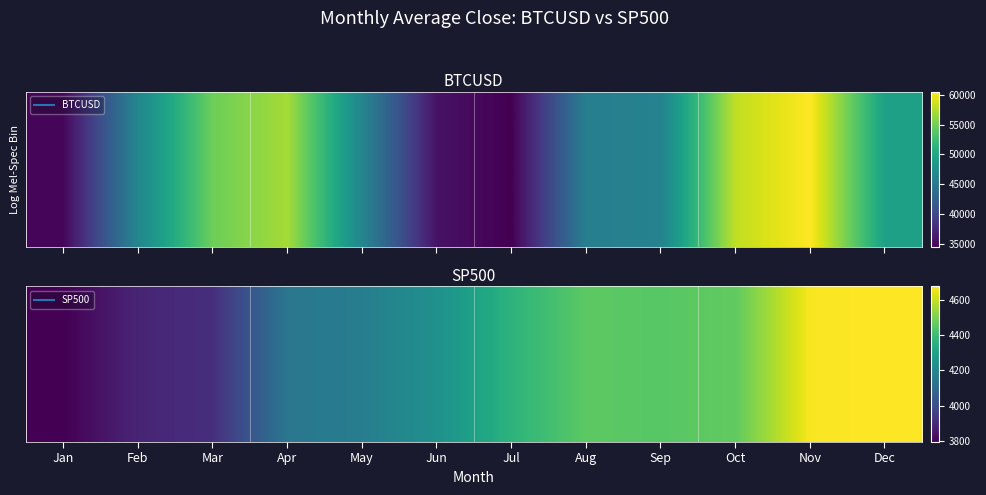

Rank the categories by value from lowest to highest.

Jan, Feb, Mar, Apr, May, Jun, Jul, Sep, Aug, Oct, Nov, Dec